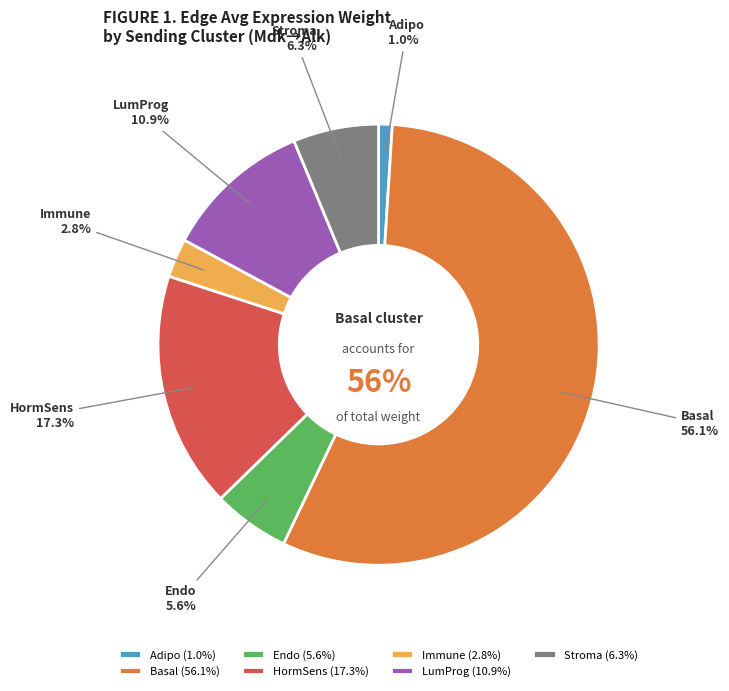

Count the number of slices in the pie.

7